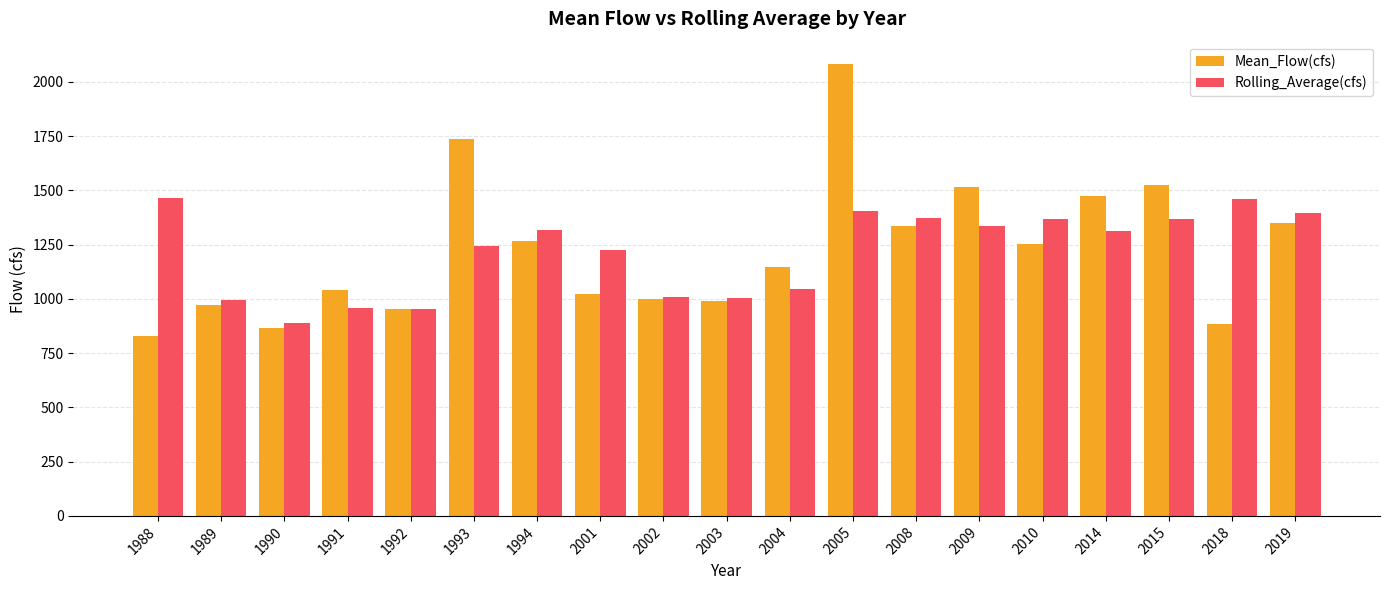

Read the Rolling_Average(cfs) value at 2001.

1227.2